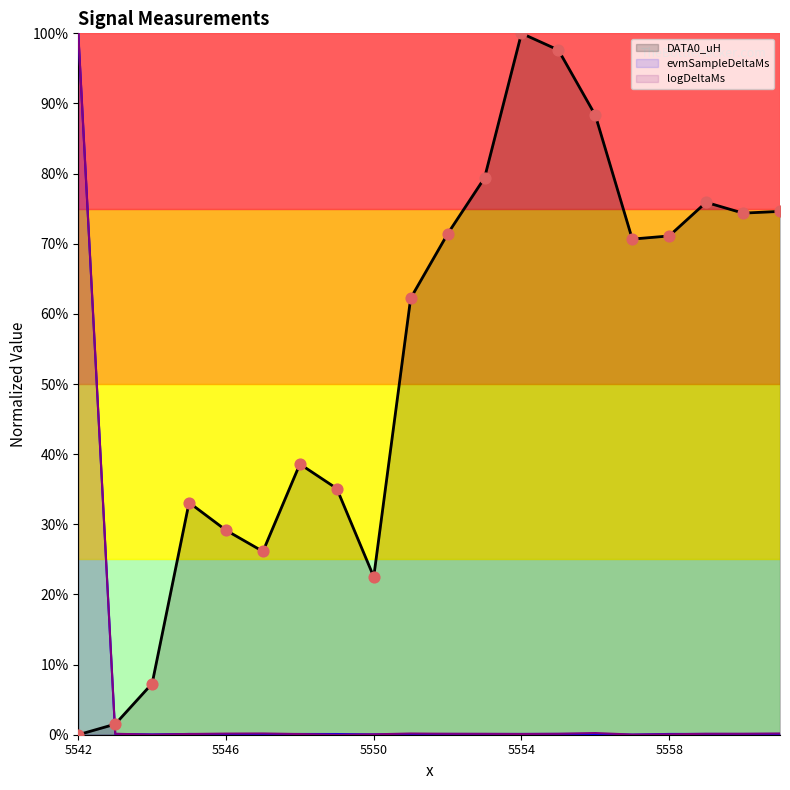

Which series contains the lowest Y value?

DATA0_uH